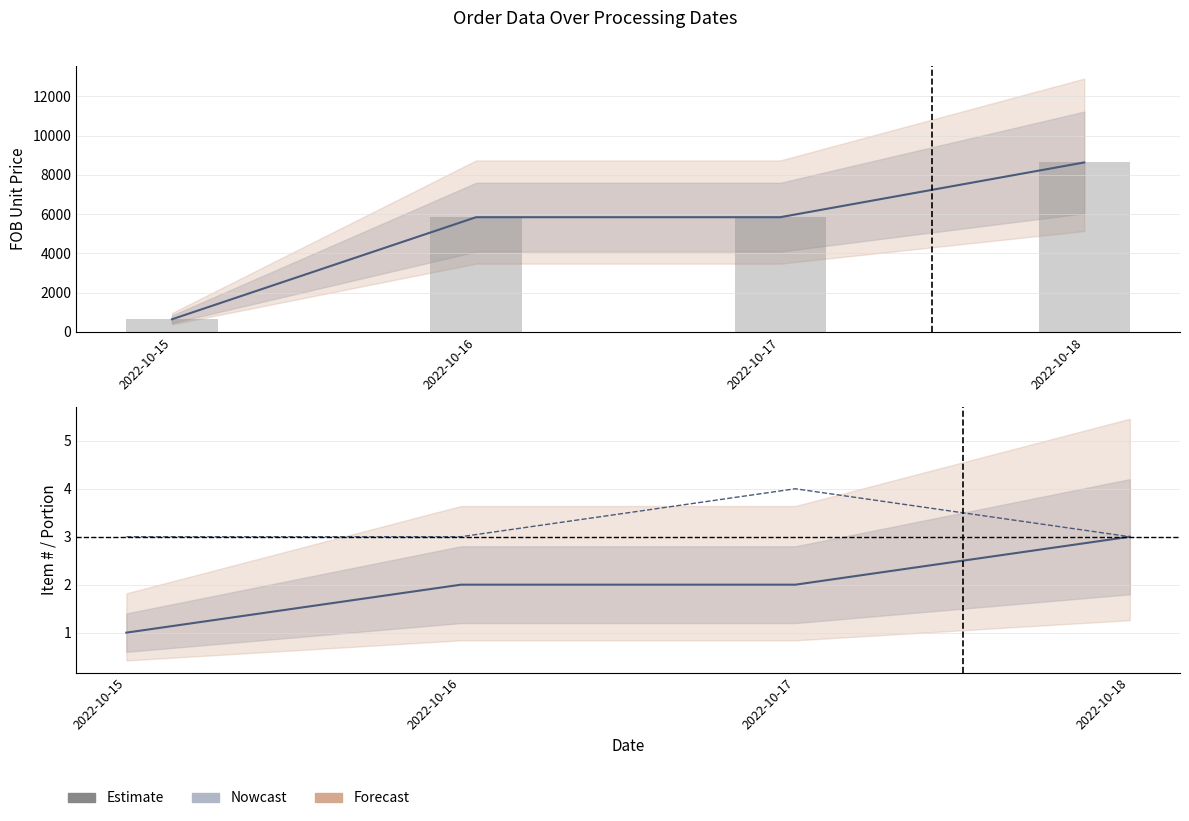

Which category has the lowest value across all series?

2022-10-15